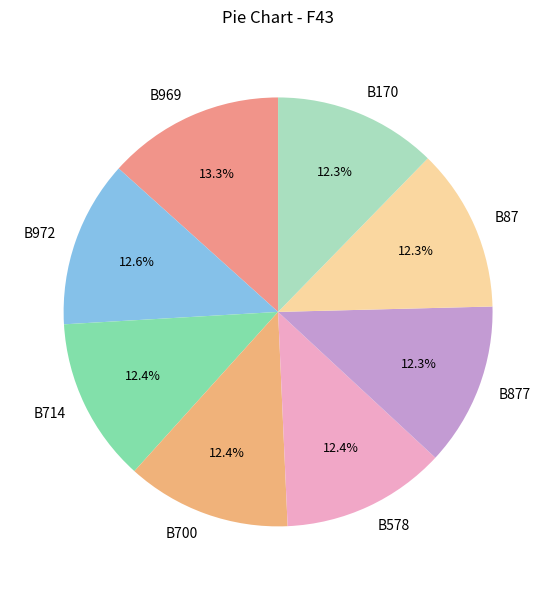

What portion of the pie excludes B969?

86.7%